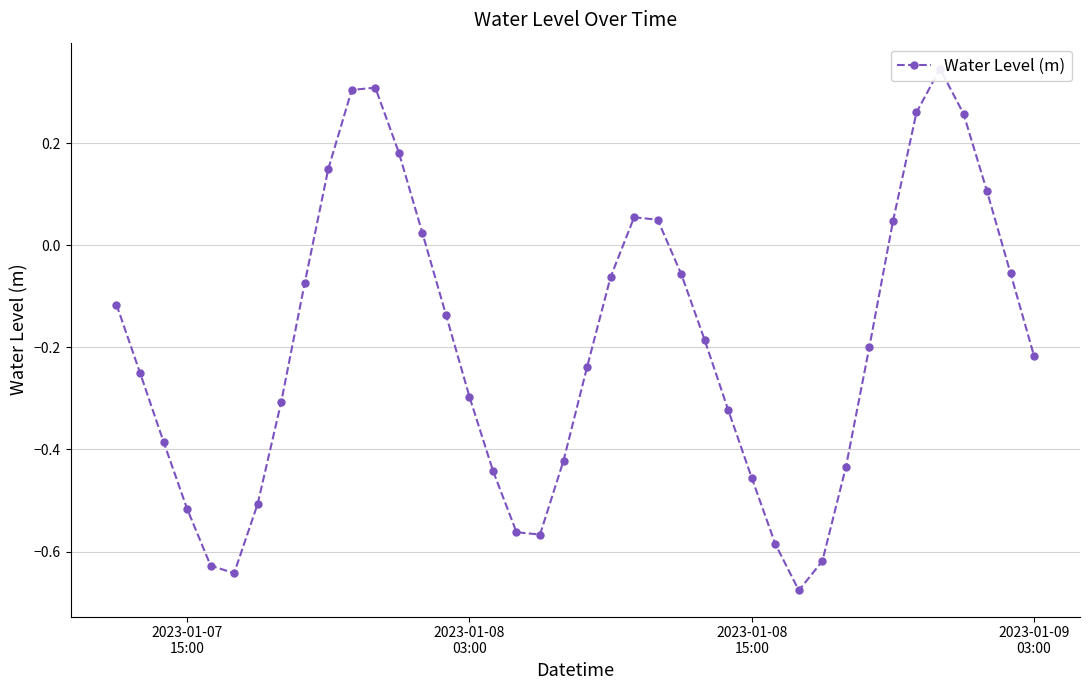

Reading left to right, extract all data points from this chart.

-0.1	-0.2	-0.4	-0.5	-0.6	-0.6	-0.5	-0.3	-0.1	0.1	0.3	0.3	0.2	0.0	-0.1	-0.3	-0.4	-0.6	-0.6	-0.4	-0.2	-0.1	0.1	0.0	-0.1	-0.2	-0.3	-0.5	-0.6	-0.7	-0.6	-0.4	-0.2	0.0	0.3	0.3	0.3	0.1	-0.1	-0.2